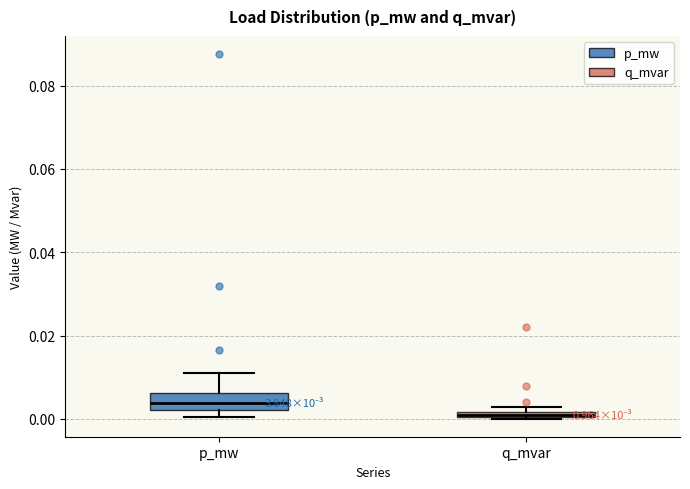

Where does the upper whisker of the box for p_mw end on the y-axis? The values are not printed on the chart, so give them approximately, as read against the axis.

0.010